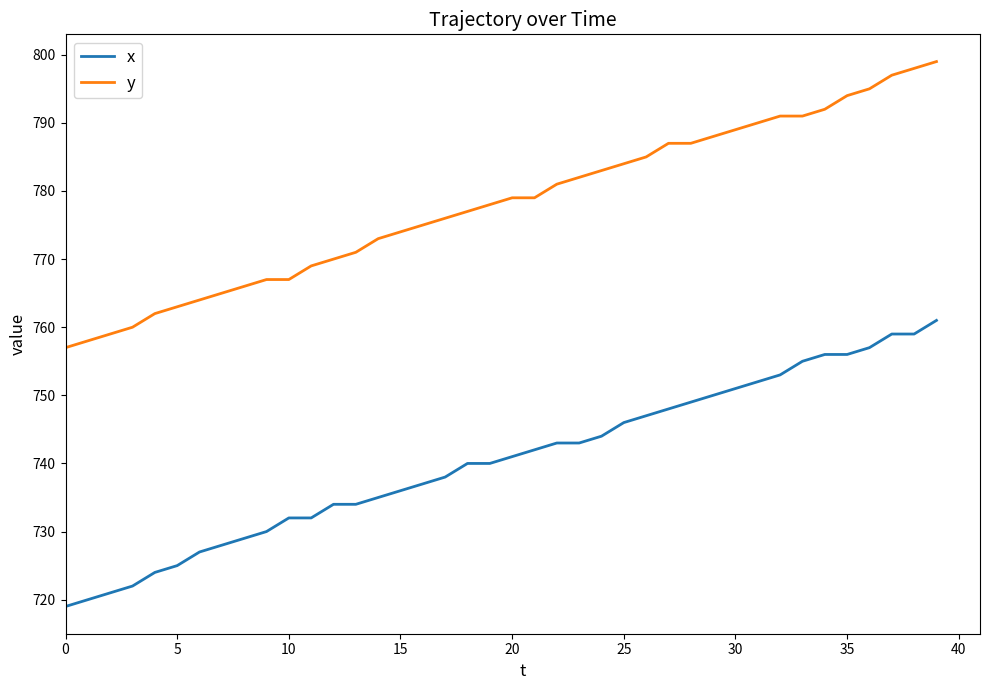

What is the highest value of the x series?

761